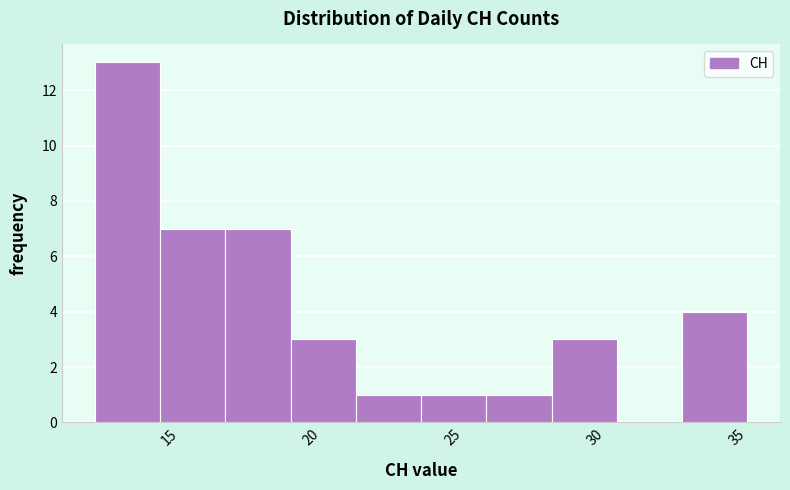

Reading left to right, transcribe this chart: for each bar, give the range it covers on the x-axis and its height. Neither the bar edges nor the heights are printed on the chart, so give them approximately, as read against the axes.

12.0 to 14.3: 13
14.3 to 16.6: 7
16.6 to 18.9: 7
18.9 to 21.2: 3
21.2 to 23.5: 1
23.5 to 25.8: 1
25.8 to 28.1: 1
28.1 to 30.4: 3
30.4 to 32.7: 0
32.7 to 35.0: 4